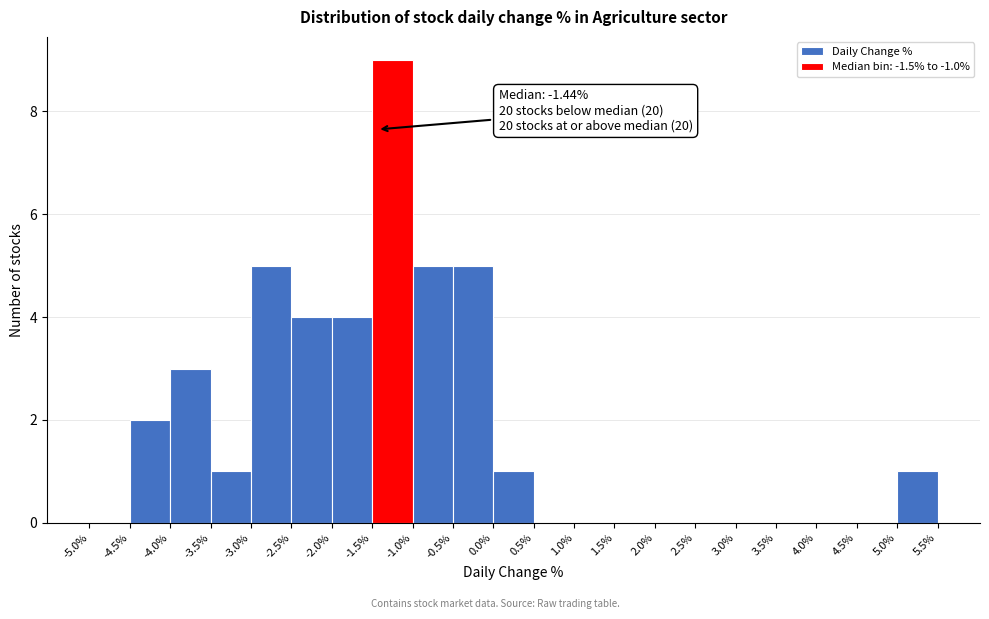

Over which range of the x-axis is the bar tallest?

-1.5% to -1.0%